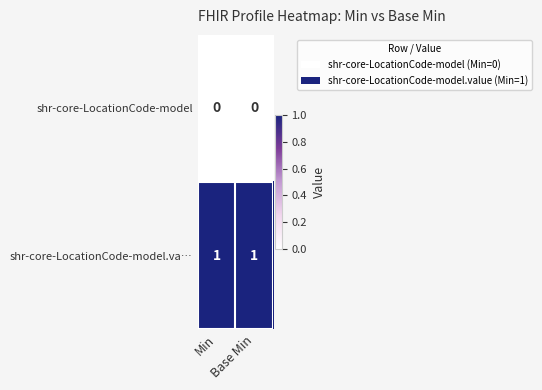

Rank the series by their average value, from lowest to highest.

shr-core-LocationCode-model, shr-core-LocationCode-model.va…